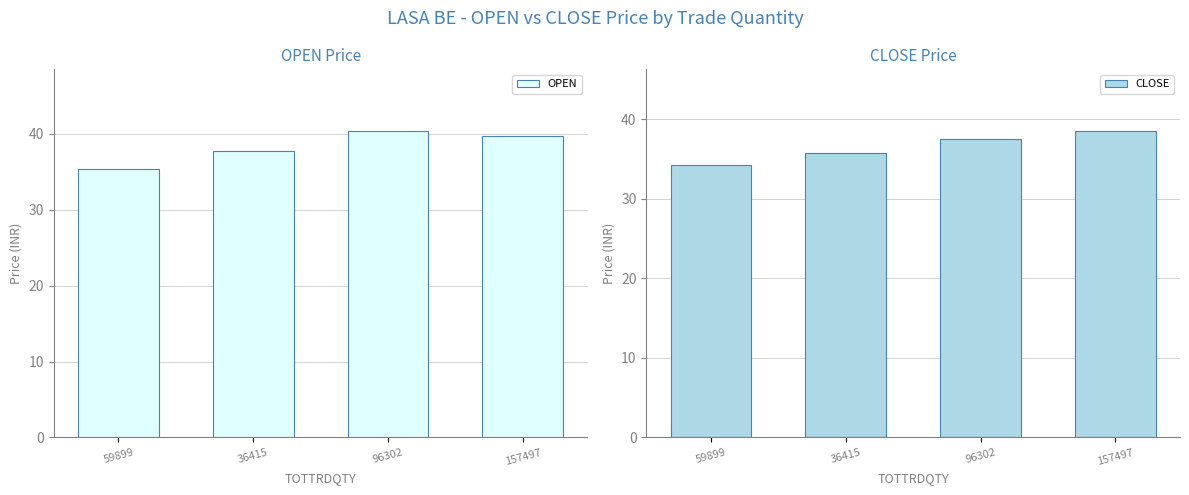

List the series in order of their peak value, lowest first.

CLOSE, OPEN